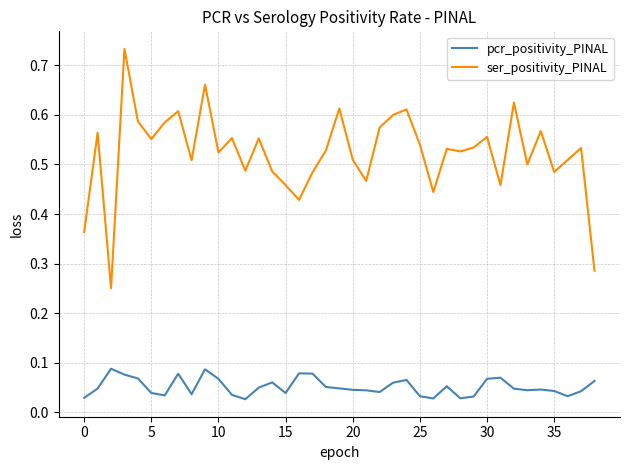

True or false: ser_positivity_PINAL and pcr_positivity_PINAL intersect in this chart.

False